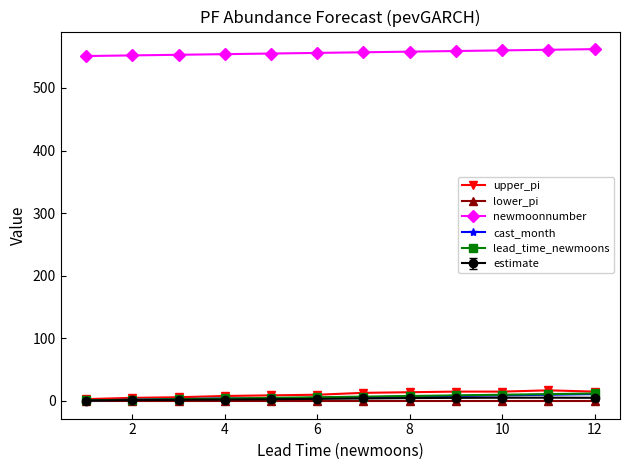

True or false: estimate and newmoonnumber cross at least once.

False